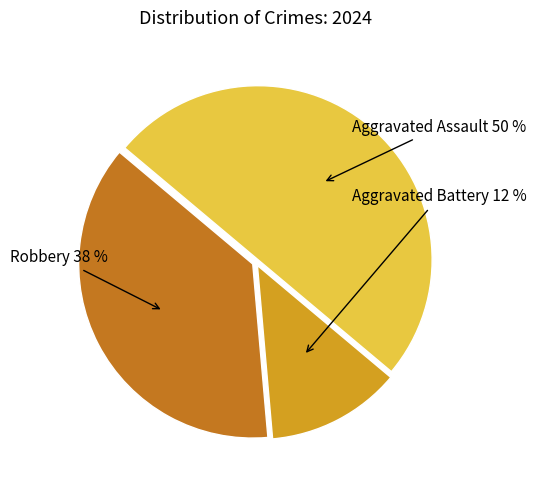

To the nearest percent, what is the average slice percentage?

33%